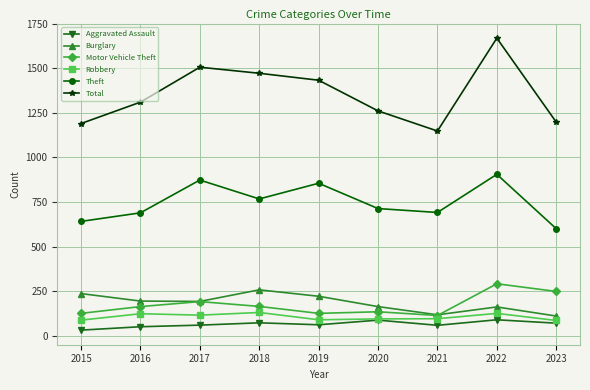

What is the total value across all series at 2022?

3240